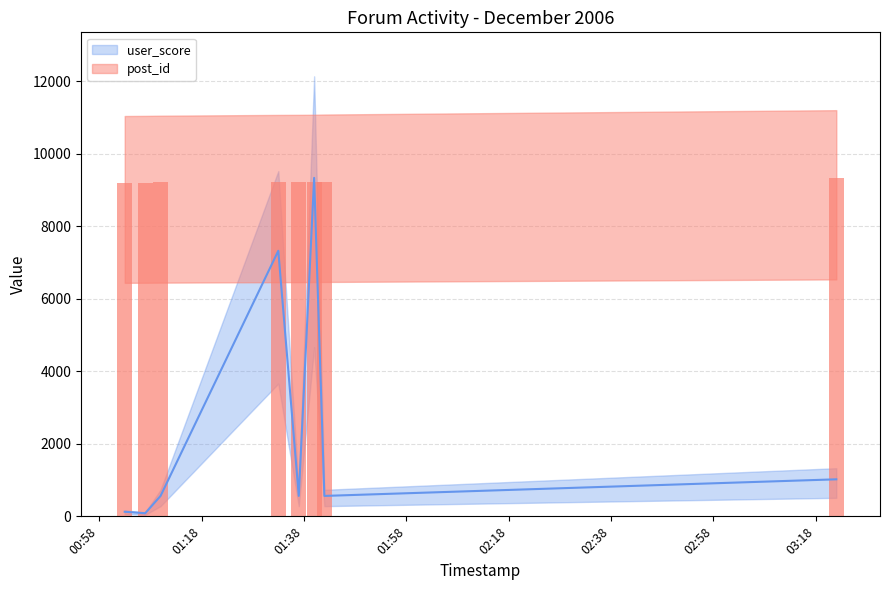

What is the total value across all series at 2006-12-07 01:40:00?

18557.0